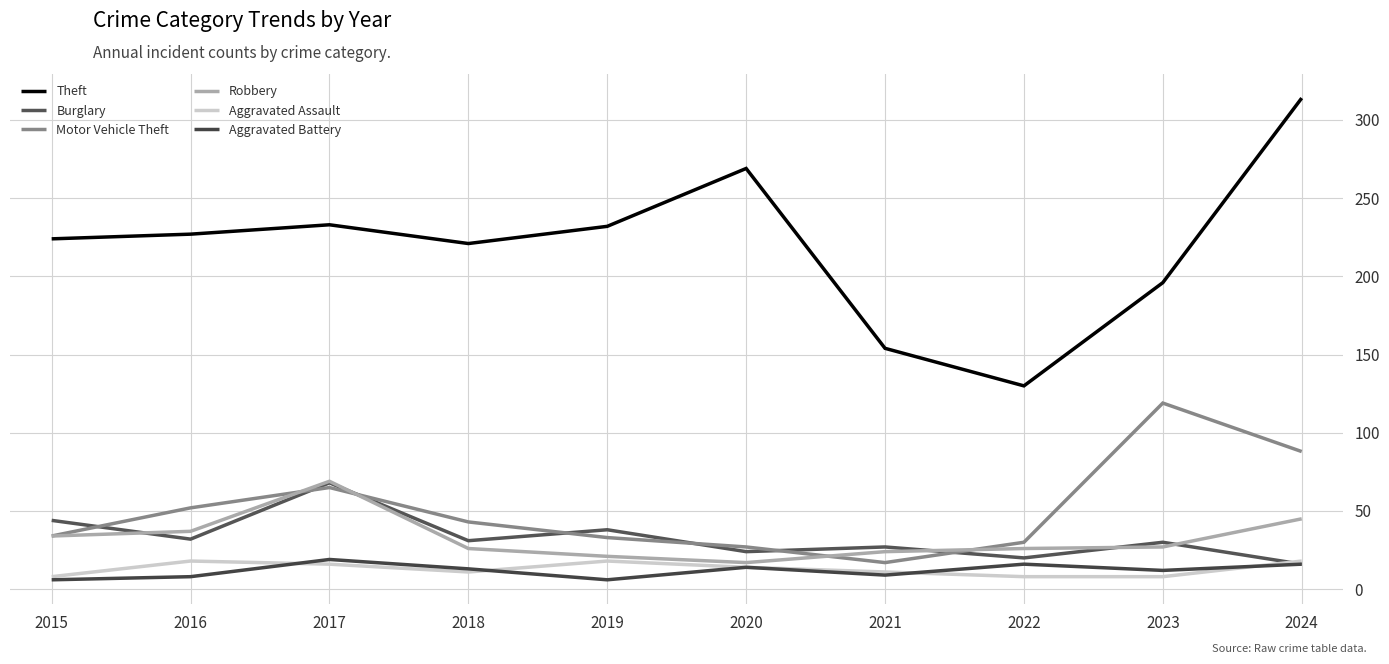

What are all the series names shown in the legend?

Theft, Burglary, Motor Vehicle Theft, Robbery, Aggravated Assault, Aggravated Battery